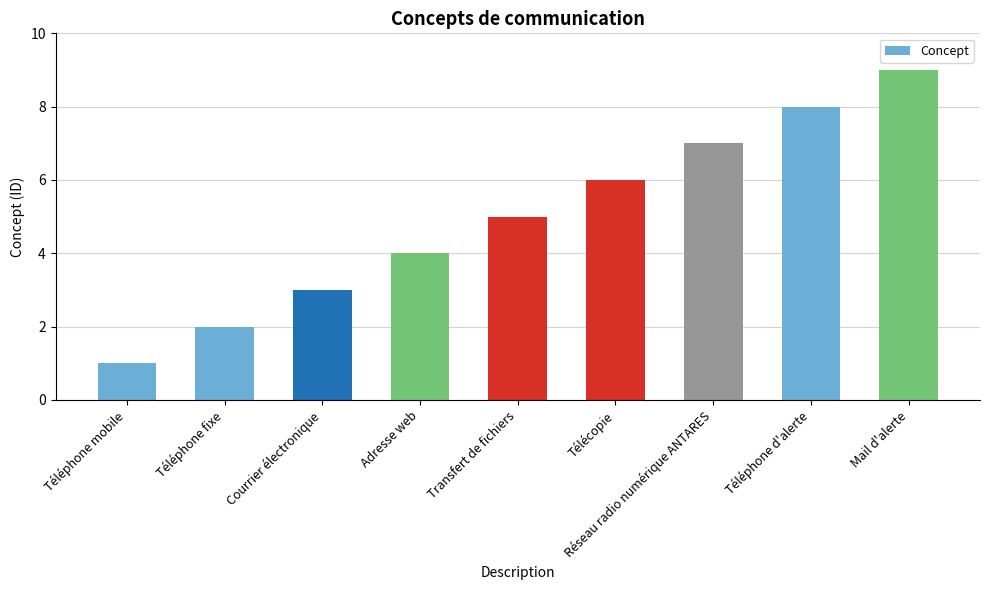

How many values are below 5?

4